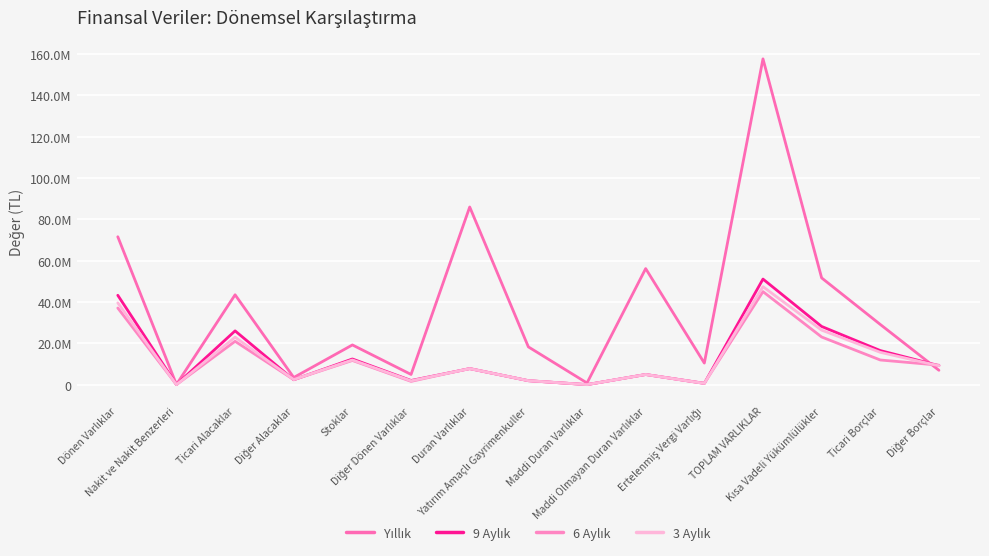

What is the sum of all 6 Aylık values?

179884868